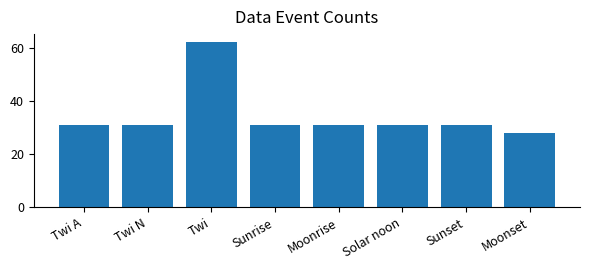

What is the label of the 8th bar from the left?

Moonset